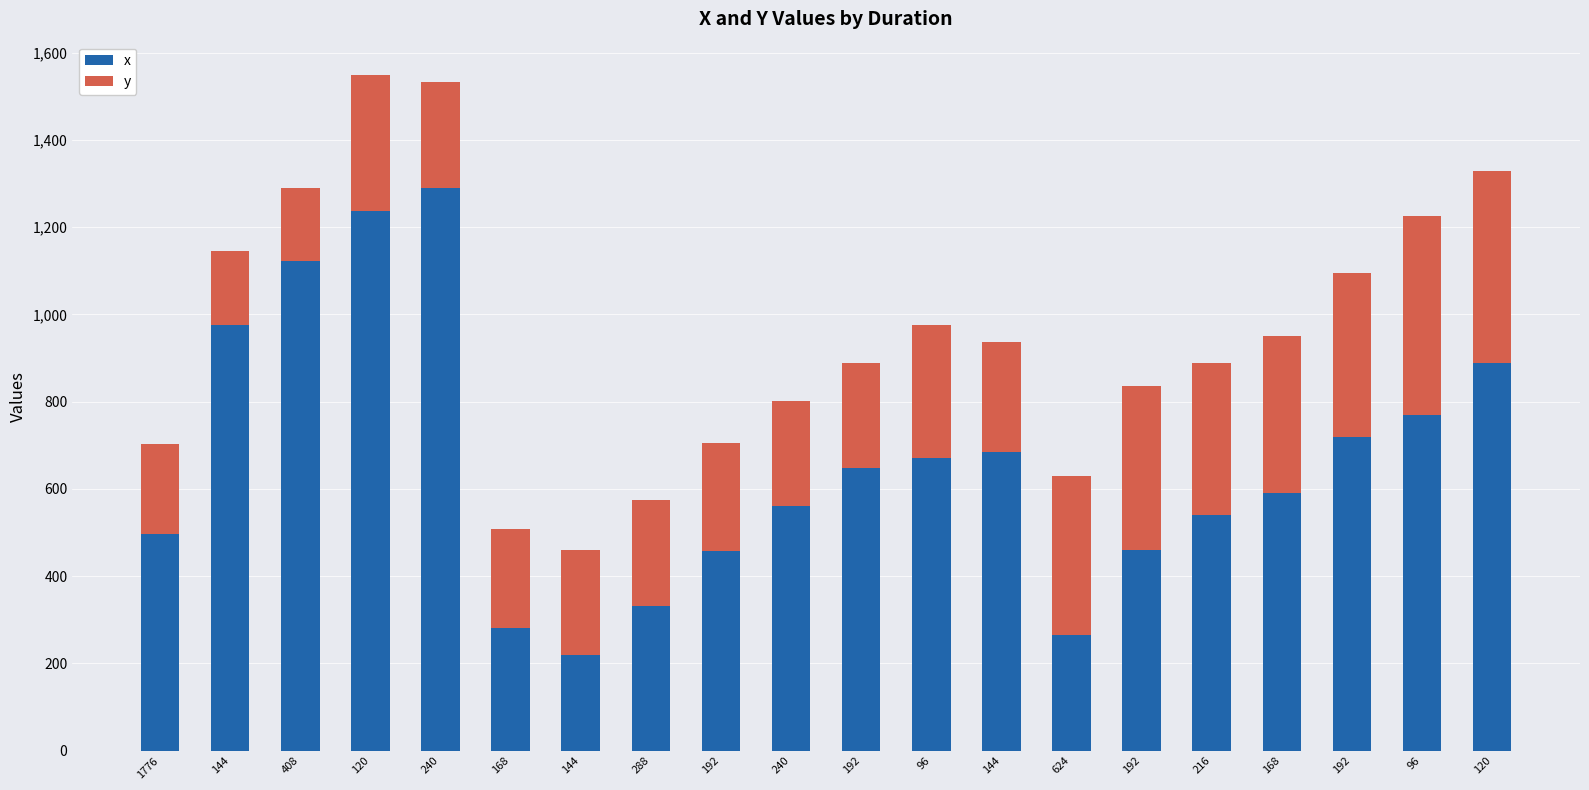

What are all the series names shown in the legend?

x, y